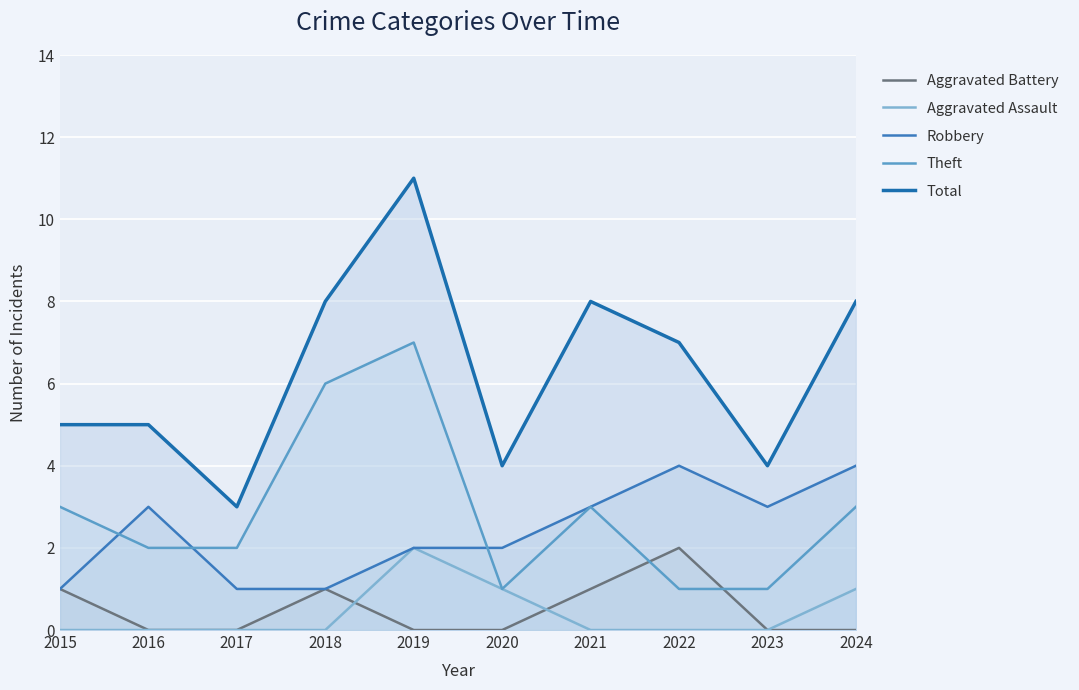

Which series has the largest total across all categories?

Total